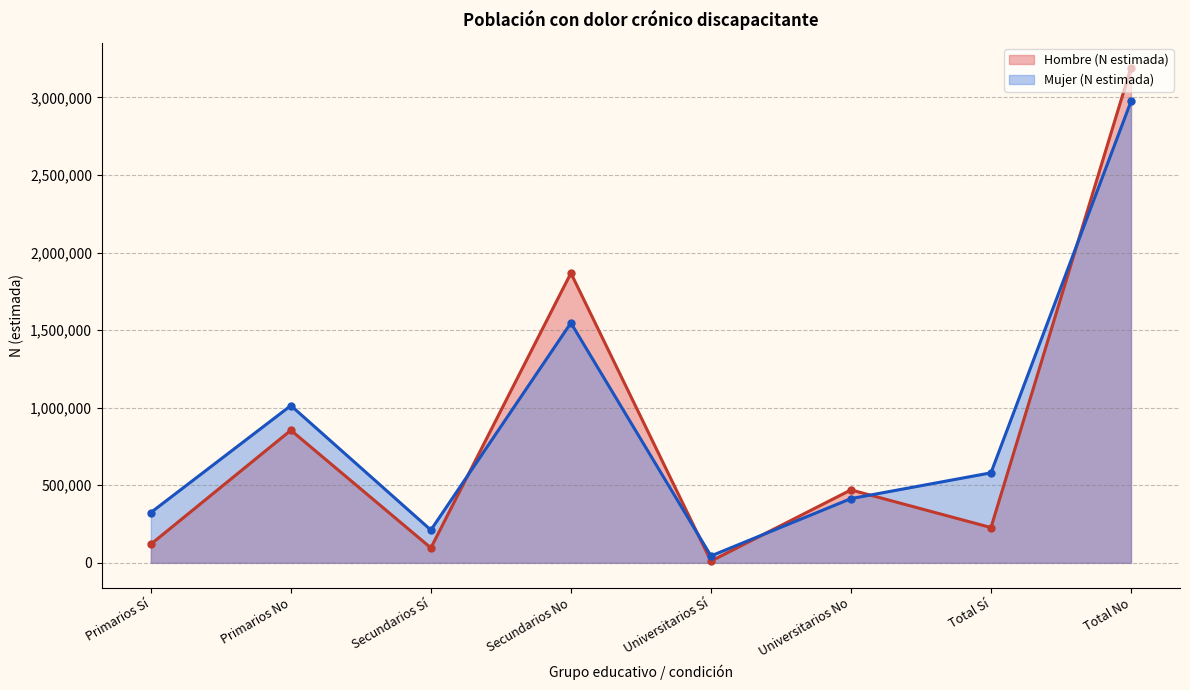

At which category is the sum across all series the highest?

Total No